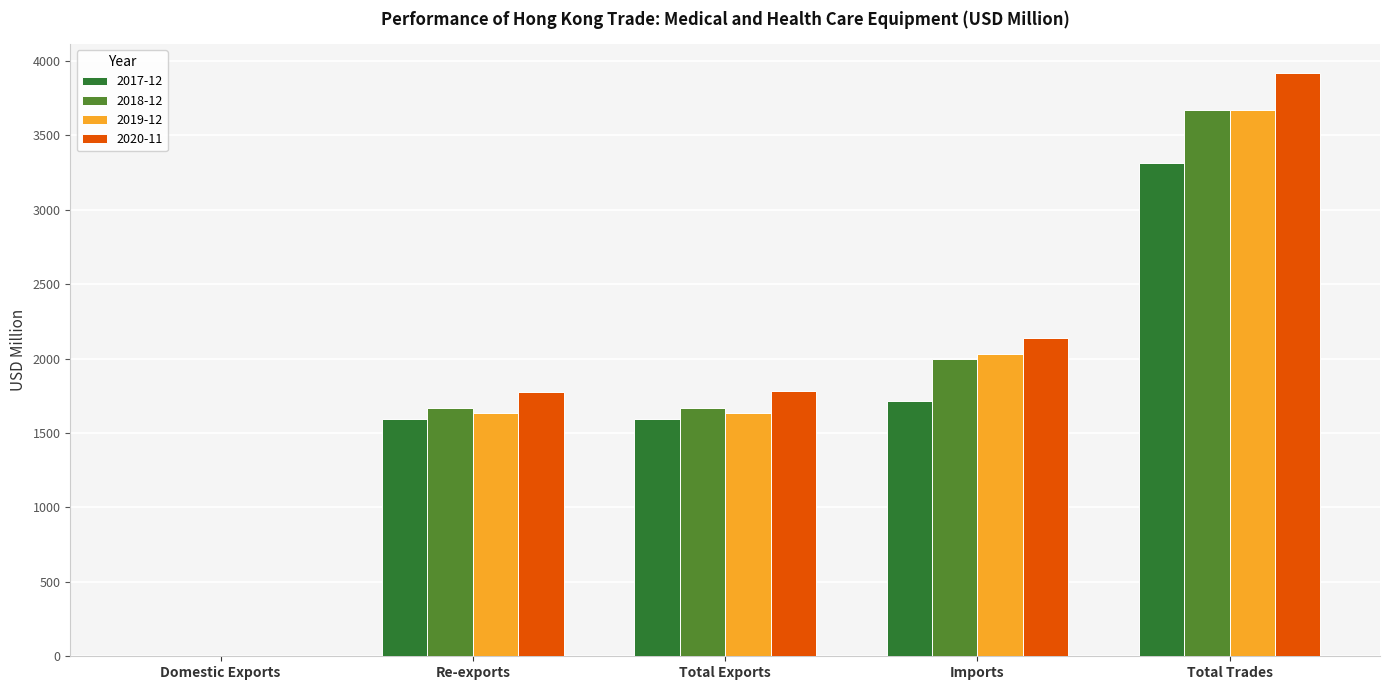

What is the difference between the 2019-12 values at Imports and Re-exports?

399.5